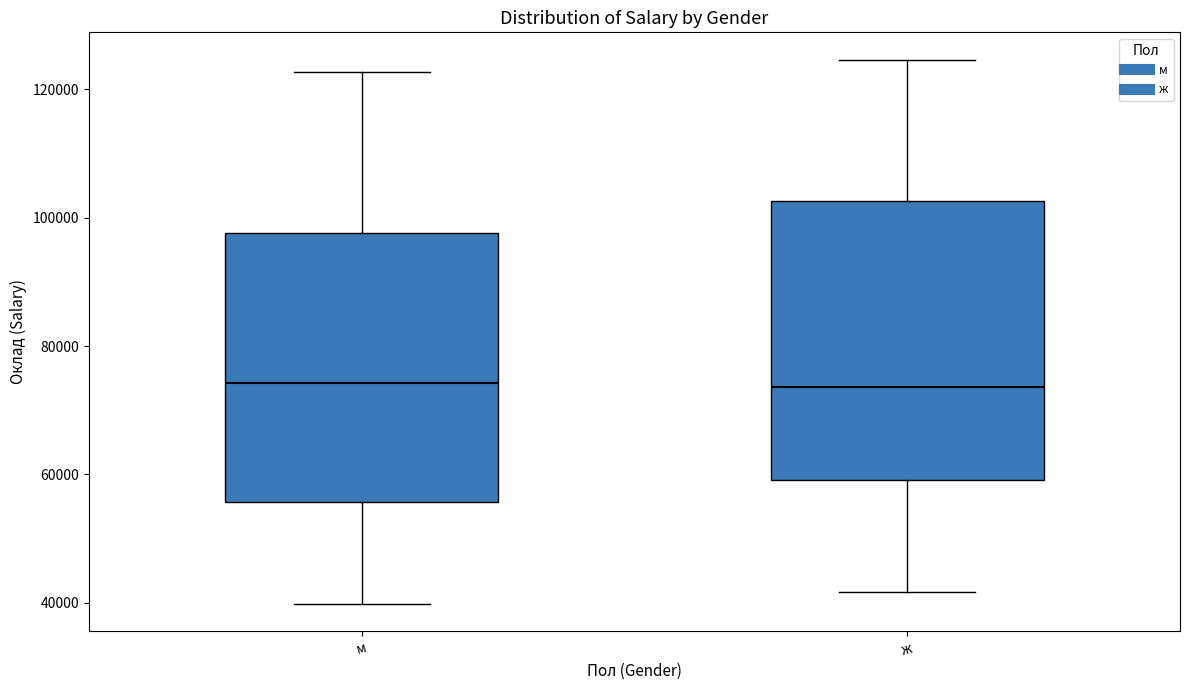

Reading left to right, transcribe this box plot: for each box, give where its median line is, the range the box spans, and where its two whiskers end, as read against the y-axis. The values are not printed on the chart, so give them approximately, as read against the axis.

м: median 74000, box 56000 to 98000, whiskers 40000 to 122000
ж: median 74000, box 60000 to 102000, whiskers 42000 to 124000